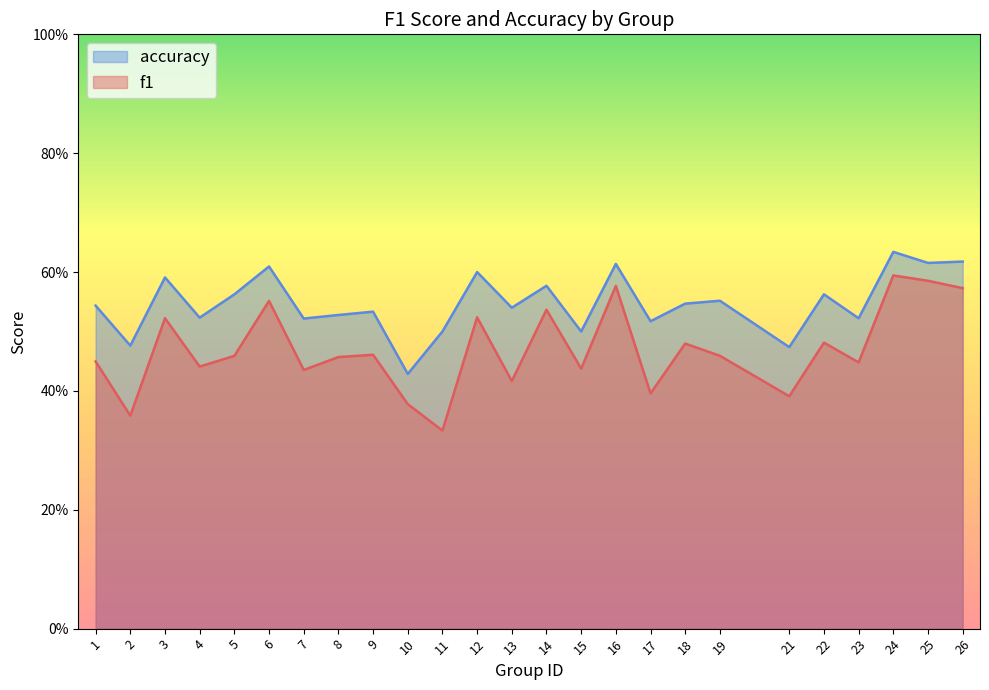

Reading right to left, extract all data points from this chart.

f1: 0.6	0.6	0.6	0.4	0.5	0.4	0.5	0.5	0.4	0.6	0.4	0.5	0.4	0.5	0.3	0.4	0.5	0.5	0.4	0.6	0.5	0.4	0.5	0.4	0.4
accuracy: 0.6	0.6	0.6	0.5	0.6	0.5	0.6	0.5	0.5	0.6	0.5	0.6	0.5	0.6	0.5	0.4	0.5	0.5	0.5	0.6	0.6	0.5	0.6	0.5	0.5